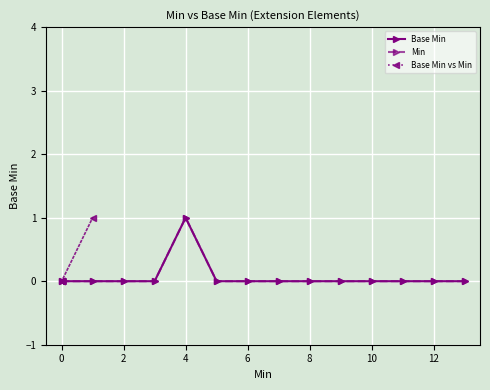

Does the chart display data point markers on the line(s)?

Yes